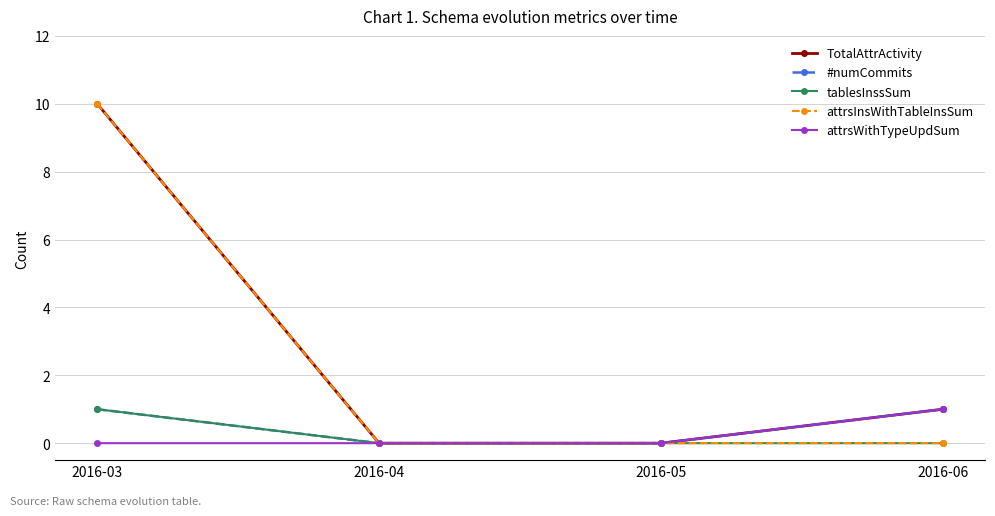

Count the attrsInsWithTableInsSum values in the range 0 to 10.

4